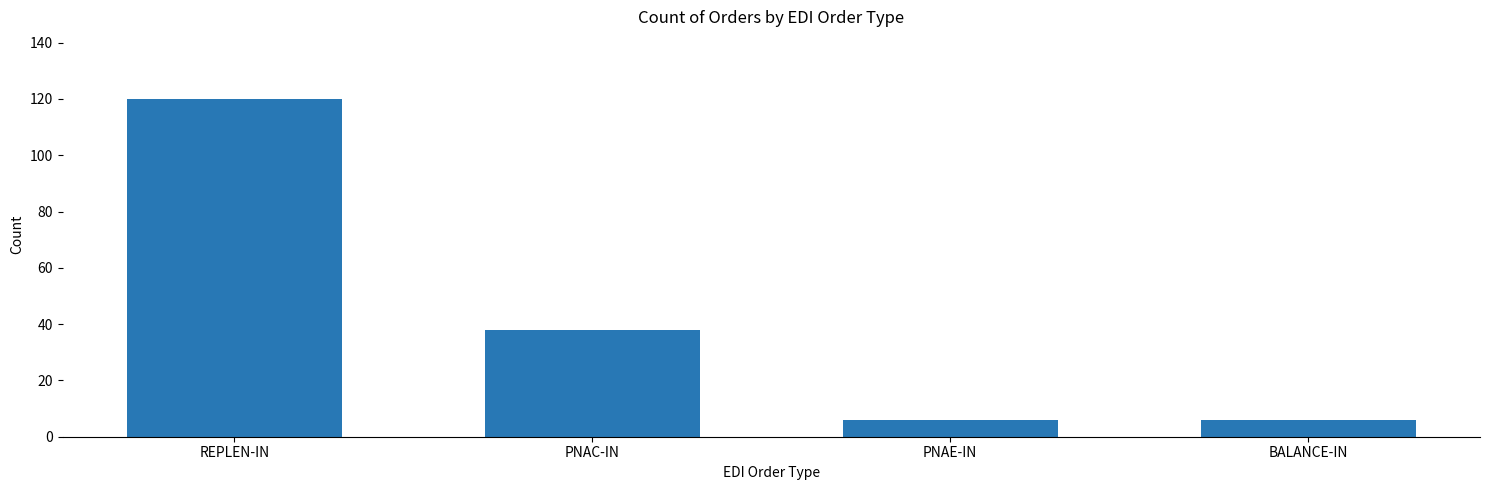

What is the value of the 2nd bar from the left?

38